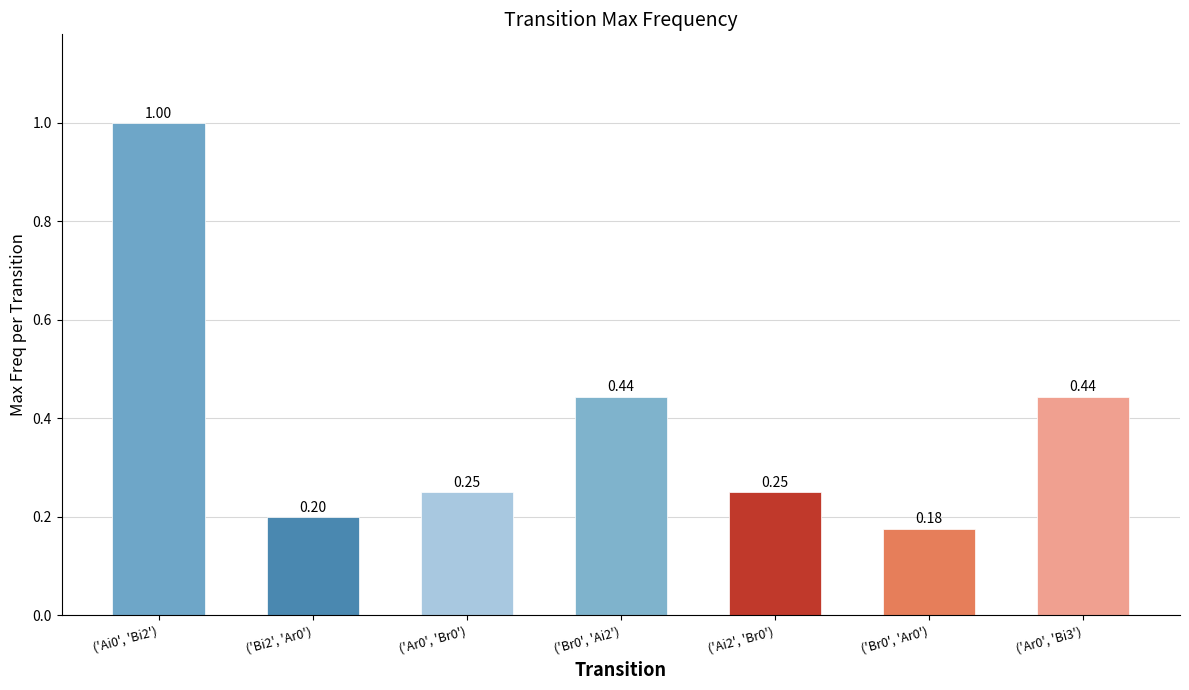

What is the difference between the maximum and minimum values?

0.8